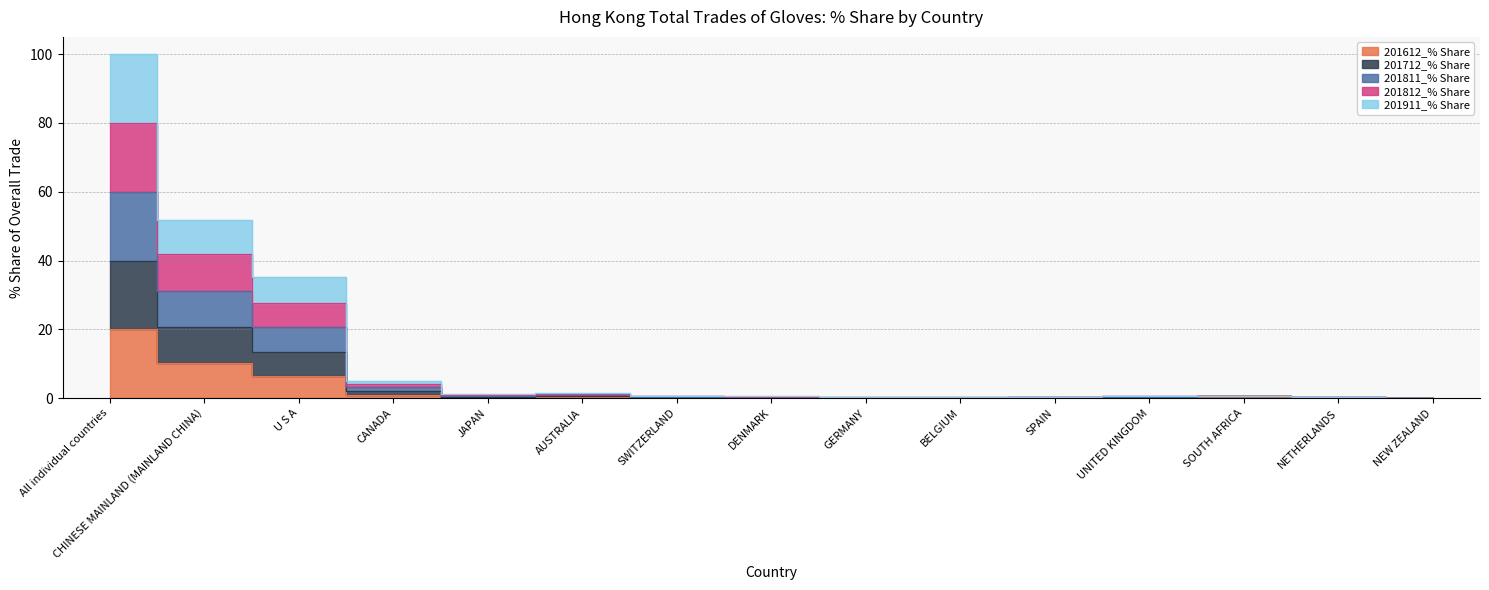

What is the difference between the maximum and minimum values in the 201612_% Share series?

20.0